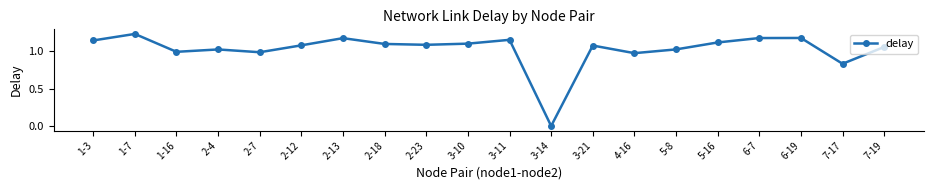

What is the label of the 11th point from the right?

3-10